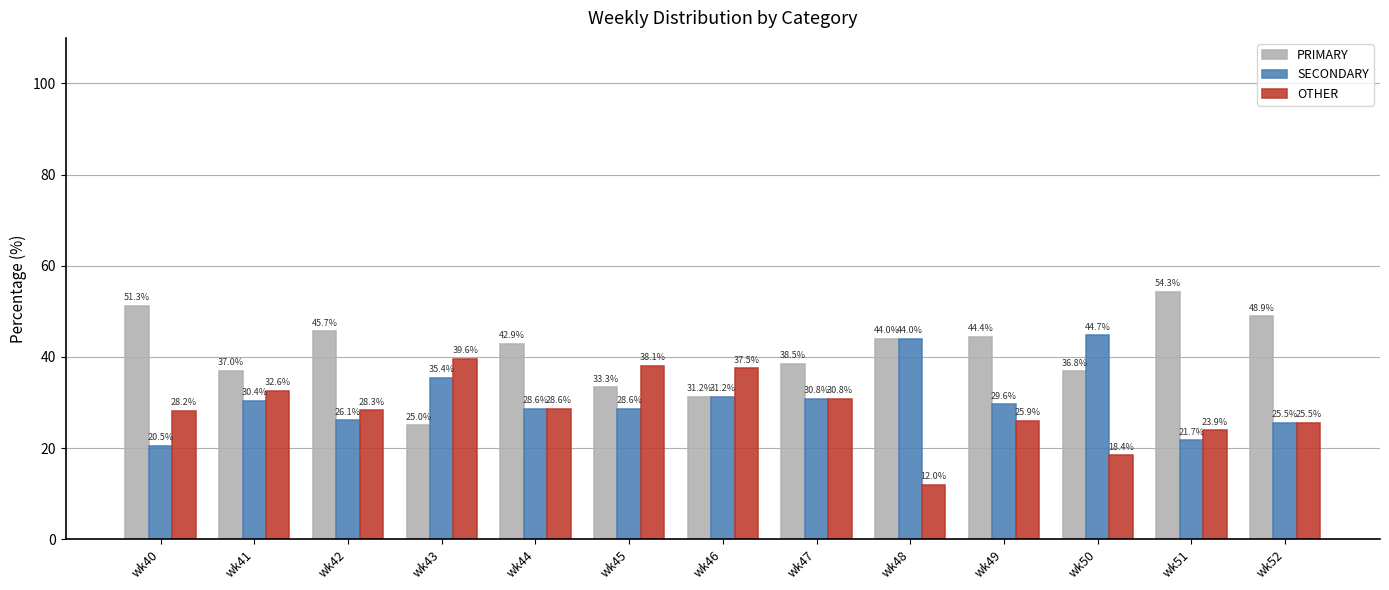

Read the SECONDARY value at wk48.

44.0